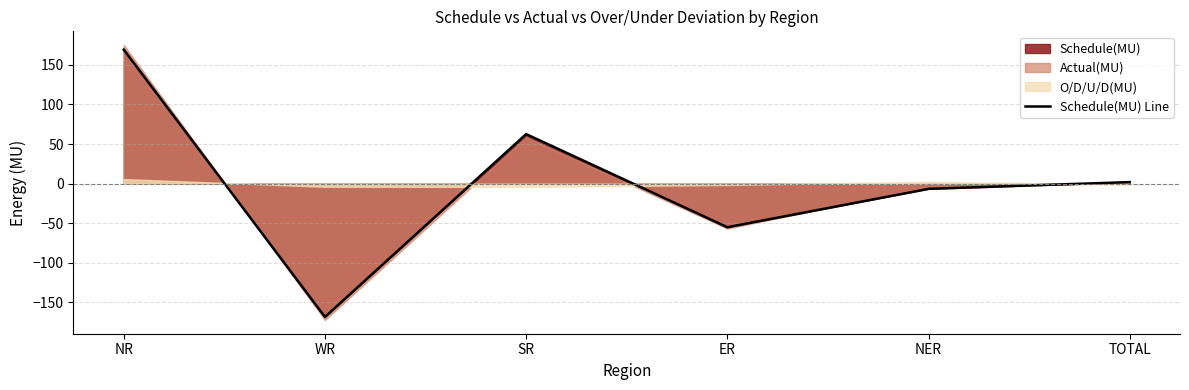

Reading right to left, list all the values displayed in this chart.

TOTAL=2.0	NER=-6.5	ER=-55.0	SR=62.6	WR=-168.3	NR=169.2